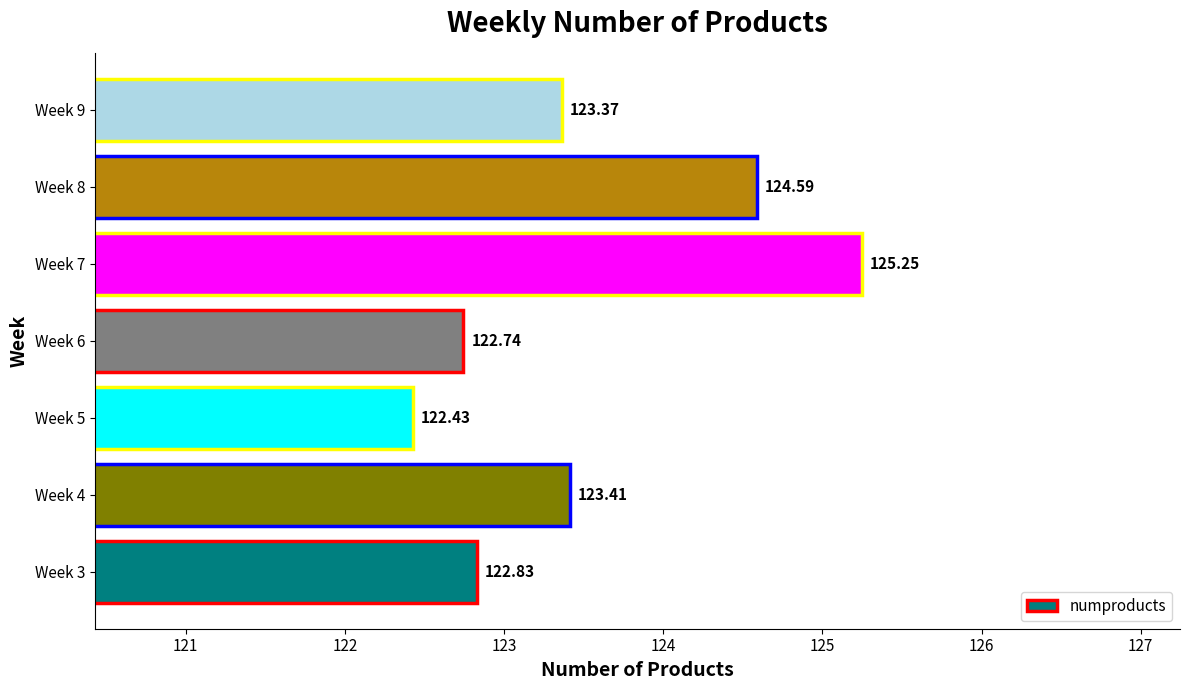

How many bars are there in total?

7